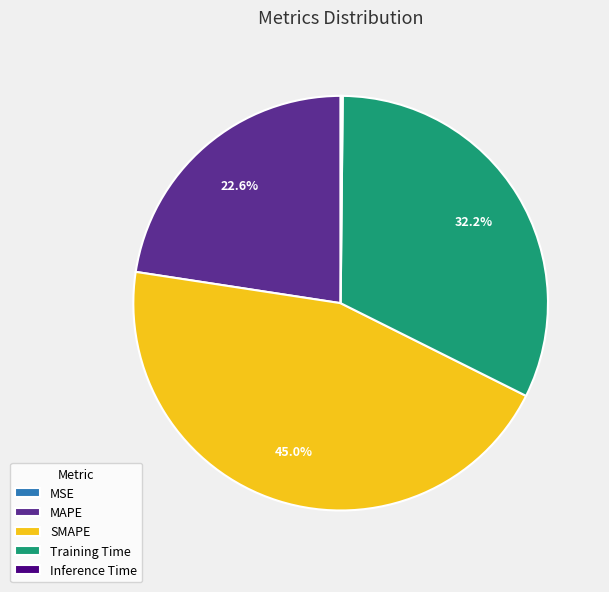

What is the largest slice in the pie chart?

SMAPE